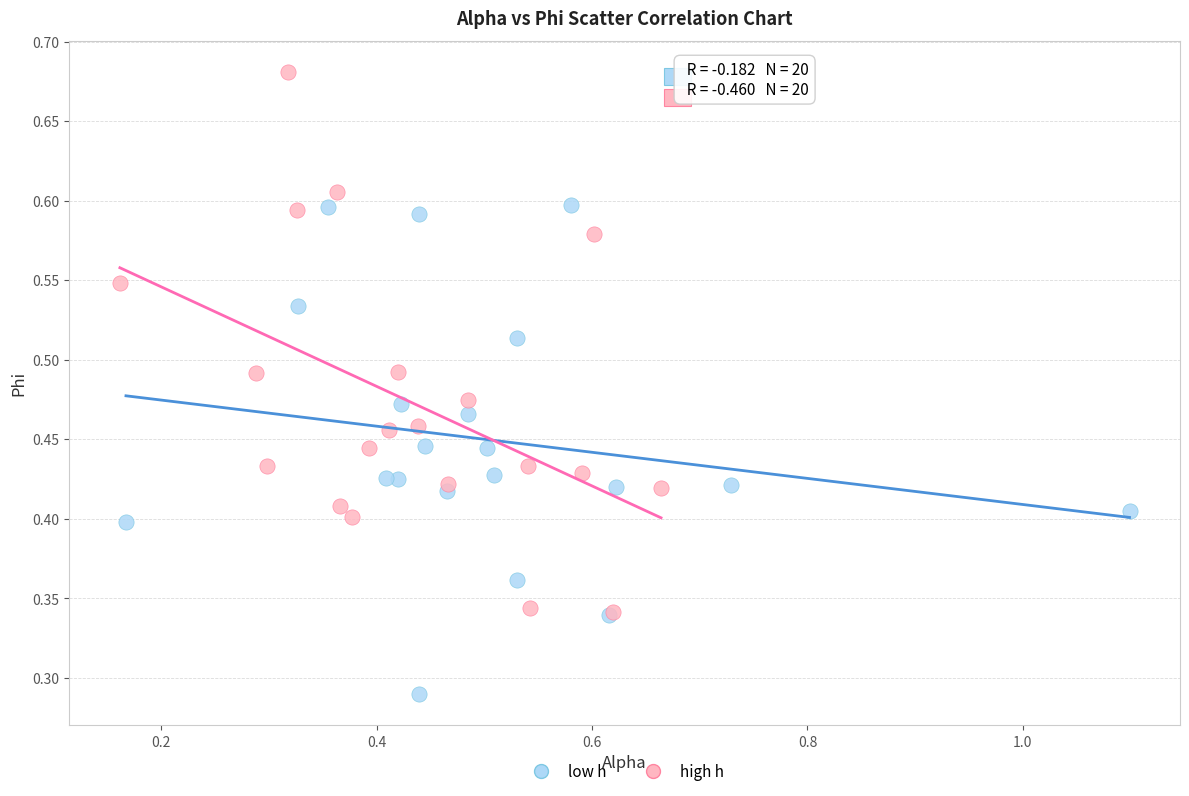

Which series reaches the minimum Y coordinate?

low h